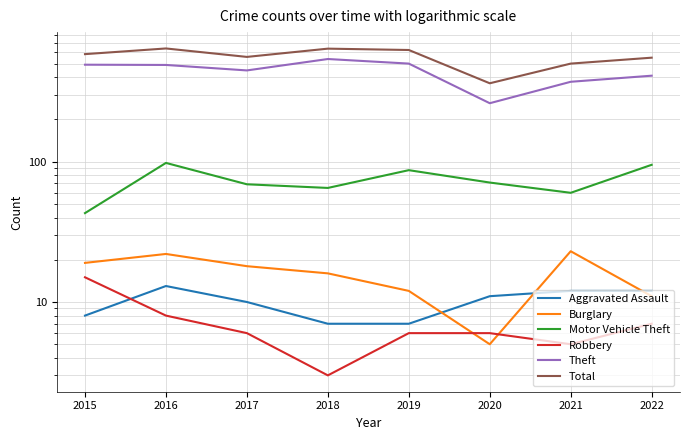

Reading left to right, list all the values displayed in this chart.

Aggravated Assault: 2015=8	2016=13	2017=10	2018=7	2019=7	2020=11	2021=12	2022=12
Burglary: 2015=19	2016=22	2017=18	2018=16	2019=12	2020=5	2021=23	2022=11
Motor Vehicle Theft: 2015=43	2016=98	2017=69	2018=65	2019=87	2020=71	2021=60	2022=95
Robbery: 2015=15	2016=8	2017=6	2018=3	2019=6	2020=6	2021=5	2022=7
Theft: 2015=491	2016=489	2017=447	2018=539	2019=500	2020=261	2021=371	2022=410
Total: 2015=584	2016=641	2017=558	2018=639	2019=625	2020=362	2021=500	2022=551